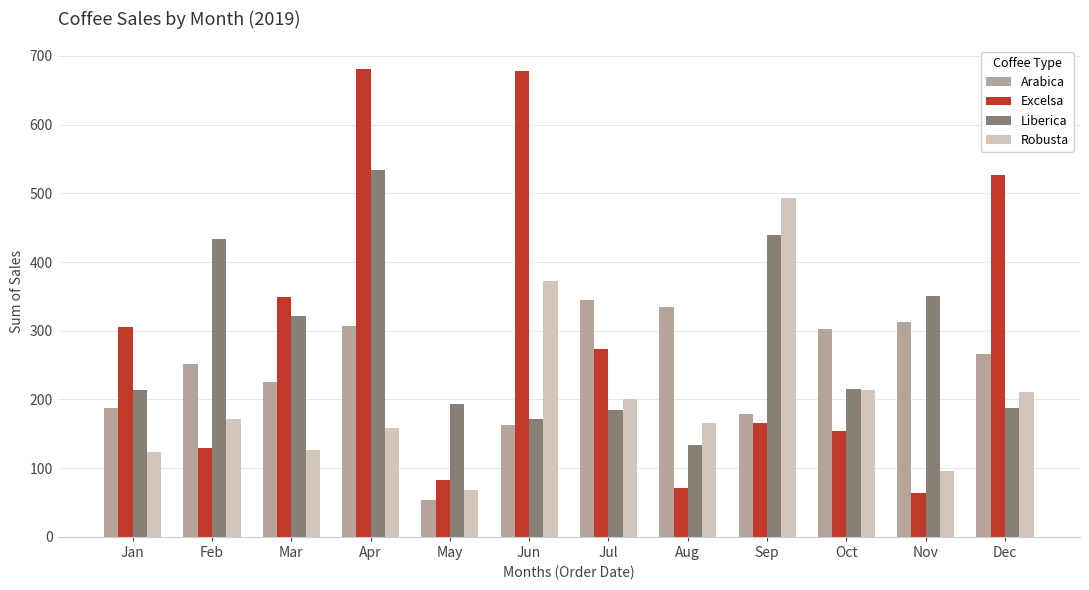

How many bars are there in total?

48